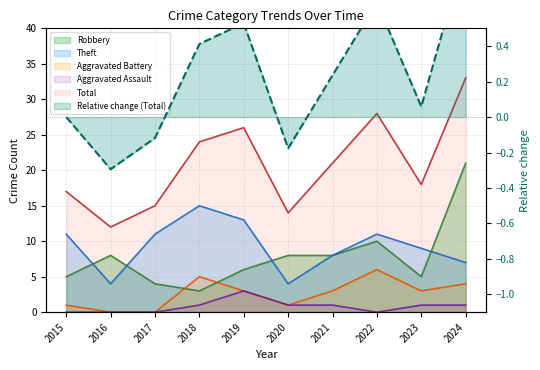

What is the difference between the Aggravated Assault values at 2019 and 2023?

2.0